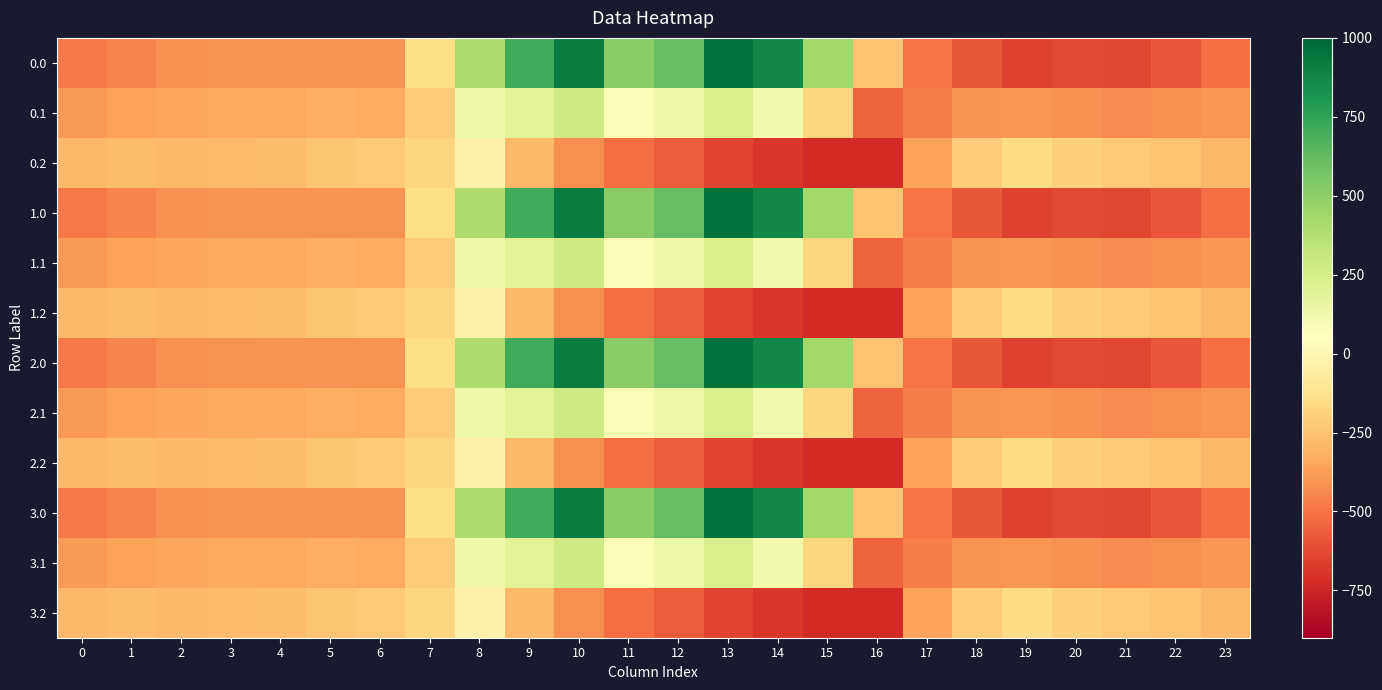

Reading right to left, extract all data points from this chart.

0.0: 23=-511.3	22=-592.3	21=-638.4	20=-629.9	19=-649.2	18=-586.7	17=-494.8	16=-250.9	15=443.0	14=870.3	13=962.7	12=619.4	11=516.0	10=916.2	9=716.9	8=395.3	7=-150.1	6=-408.0	5=-403.8	4=-404.9	3=-404.4	2=-410.3	1=-449.5	0=-482.0
0.1: 23=-399.4	22=-419.9	21=-432.4	20=-414.5	19=-400.2	18=-405.4	17=-466.6	16=-547.3	15=-173.1	14=113.7	13=241.5	12=134.6	11=87.0	10=274.1	9=191.1	8=125.2	7=-217.1	6=-332.2	5=-325.7	4=-339.6	3=-342.7	2=-347.9	1=-361.1	0=-384.6
0.2: 23=-287.5	22=-247.4	21=-226.4	20=-199.2	19=-151.0	18=-210.0	17=-362.4	16=-726.6	15=-725.8	14=-687.4	13=-640.4	12=-571.2	11=-520.6	10=-423.5	9=-288.5	8=-35.3	7=-176.6	6=-228.8	5=-245.0	4=-274.4	3=-281.0	2=-285.5	1=-272.7	0=-287.1
1.0: 23=-511.3	22=-592.3	21=-638.4	20=-629.9	19=-649.2	18=-586.7	17=-494.8	16=-250.9	15=443.0	14=870.3	13=962.7	12=619.4	11=516.0	10=916.2	9=716.9	8=395.3	7=-150.1	6=-408.0	5=-403.8	4=-404.9	3=-404.4	2=-410.3	1=-449.5	0=-482.0
1.1: 23=-399.4	22=-419.9	21=-432.4	20=-414.5	19=-400.2	18=-405.4	17=-466.6	16=-547.3	15=-173.1	14=113.7	13=241.5	12=134.6	11=87.0	10=274.1	9=191.1	8=125.2	7=-217.1	6=-332.2	5=-325.7	4=-339.6	3=-342.7	2=-347.9	1=-361.1	0=-384.6
1.2: 23=-287.5	22=-247.4	21=-226.4	20=-199.2	19=-151.0	18=-210.0	17=-362.4	16=-726.6	15=-725.8	14=-687.4	13=-640.4	12=-571.2	11=-520.6	10=-423.5	9=-288.5	8=-35.3	7=-176.6	6=-228.8	5=-245.0	4=-274.4	3=-281.0	2=-285.5	1=-272.7	0=-287.1
2.0: 23=-511.3	22=-592.3	21=-638.4	20=-629.9	19=-649.2	18=-586.7	17=-494.8	16=-250.9	15=443.0	14=870.3	13=962.7	12=619.4	11=516.0	10=916.2	9=716.9	8=395.3	7=-150.1	6=-408.0	5=-403.8	4=-404.9	3=-404.4	2=-410.3	1=-449.5	0=-482.0
2.1: 23=-399.4	22=-419.9	21=-432.4	20=-414.5	19=-400.2	18=-405.4	17=-466.6	16=-547.3	15=-173.1	14=113.7	13=241.5	12=134.6	11=87.0	10=274.1	9=191.1	8=125.2	7=-217.1	6=-332.2	5=-325.7	4=-339.6	3=-342.7	2=-347.9	1=-361.1	0=-384.6
2.2: 23=-287.5	22=-247.4	21=-226.4	20=-199.2	19=-151.0	18=-210.0	17=-362.4	16=-726.6	15=-725.8	14=-687.4	13=-640.4	12=-571.2	11=-520.6	10=-423.5	9=-288.5	8=-35.3	7=-176.6	6=-228.8	5=-245.0	4=-274.4	3=-281.0	2=-285.5	1=-272.7	0=-287.1
3.0: 23=-511.3	22=-592.3	21=-638.4	20=-629.9	19=-649.2	18=-586.7	17=-494.8	16=-250.9	15=443.0	14=870.3	13=962.7	12=619.4	11=516.0	10=916.2	9=716.9	8=395.3	7=-150.1	6=-408.0	5=-403.8	4=-404.9	3=-404.4	2=-410.3	1=-449.5	0=-482.0
3.1: 23=-399.4	22=-419.9	21=-432.4	20=-414.5	19=-400.2	18=-405.4	17=-466.6	16=-547.3	15=-173.1	14=113.7	13=241.5	12=134.6	11=87.0	10=274.1	9=191.1	8=125.2	7=-217.1	6=-332.2	5=-325.7	4=-339.6	3=-342.7	2=-347.9	1=-361.1	0=-384.6
3.2: 23=-287.5	22=-247.4	21=-226.4	20=-199.2	19=-151.0	18=-210.0	17=-362.4	16=-726.6	15=-725.8	14=-687.4	13=-640.4	12=-571.2	11=-520.6	10=-423.5	9=-288.5	8=-35.3	7=-176.6	6=-228.8	5=-245.0	4=-274.4	3=-281.0	2=-285.5	1=-272.7	0=-287.1